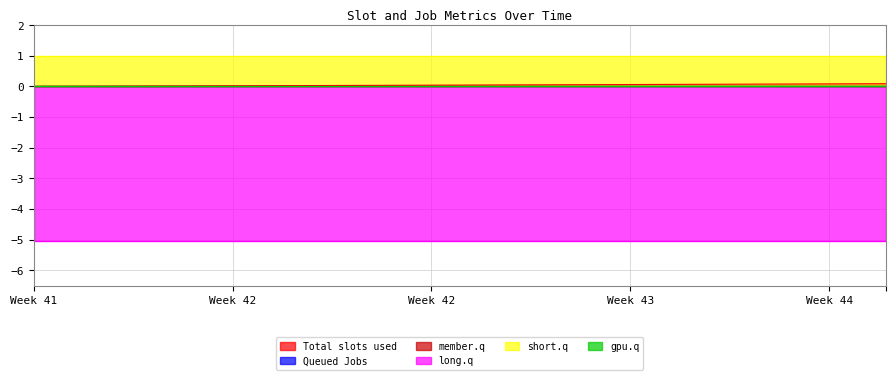

How many lines are shown in the chart?

6